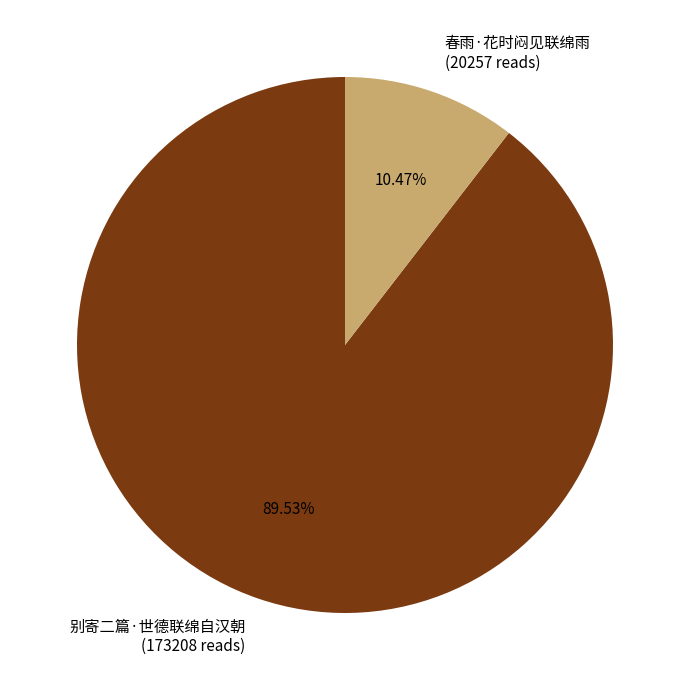

To the nearest percent, what is the average slice percentage?

50%